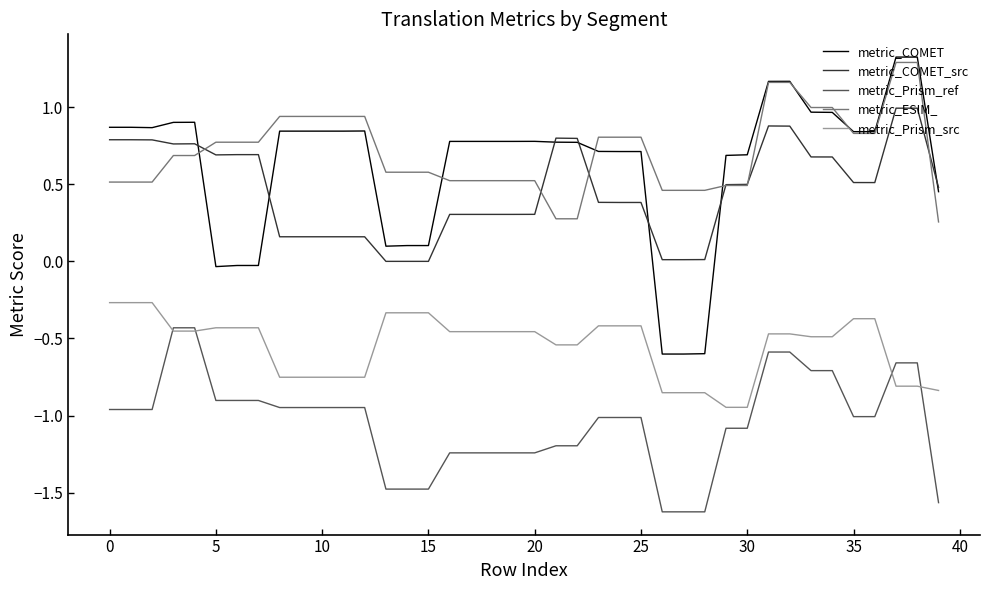

What is the greatest value displayed?

1.3